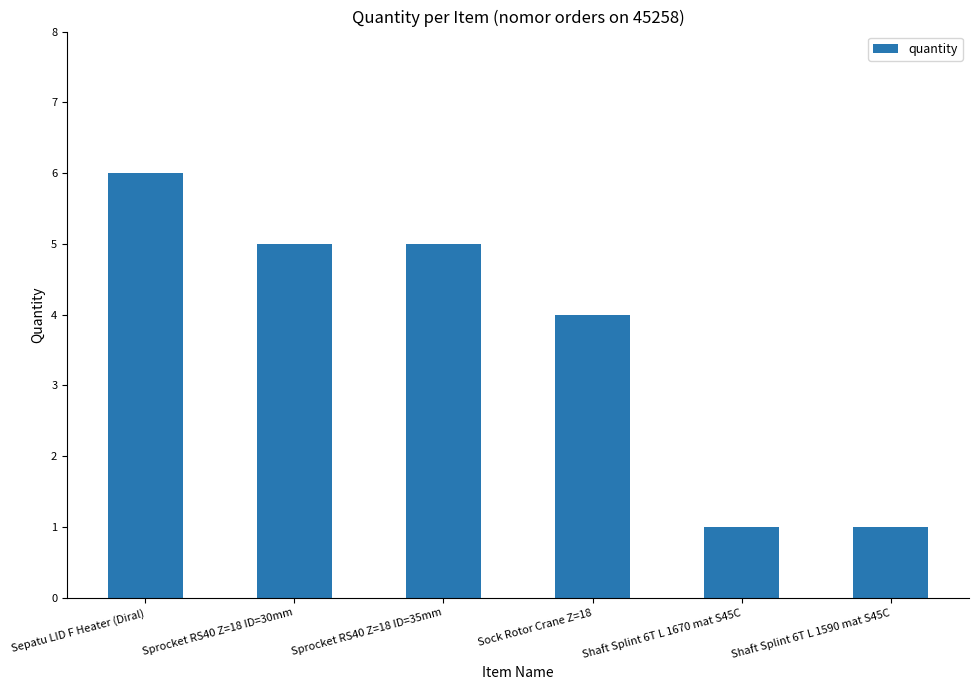

Reading left to right, what are all the values shown in this chart?

6	5	5	4	1	1